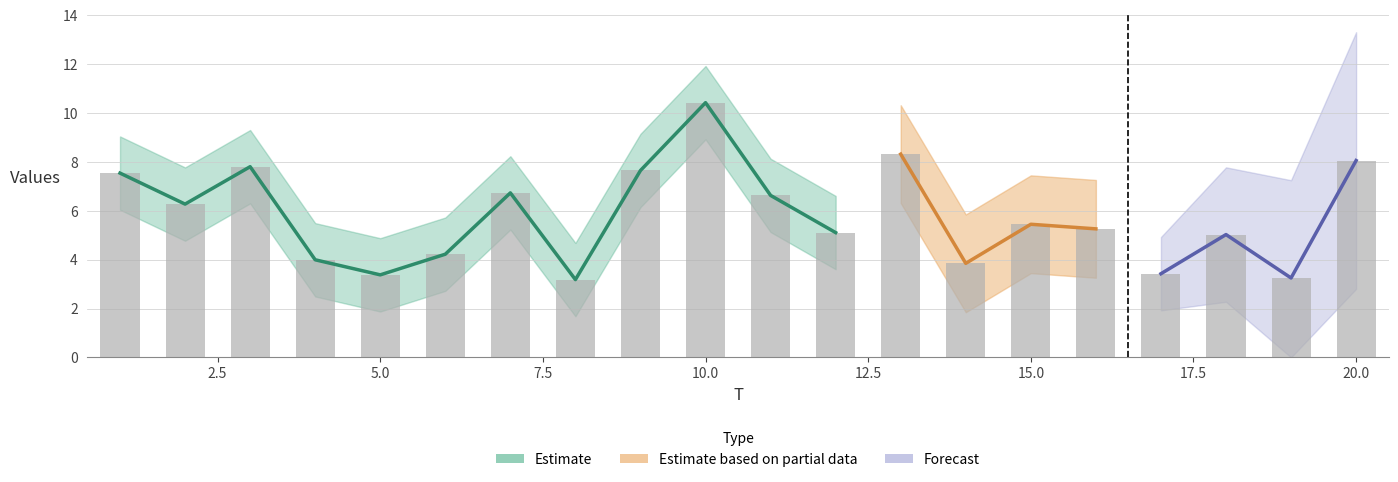

Where is the data nearest to the value 6?

2